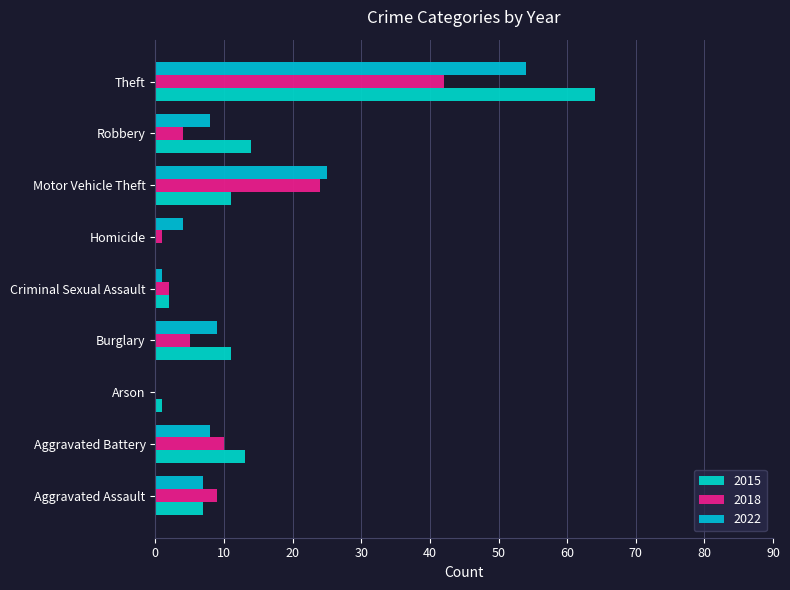

What is the difference between the 2022 values at Aggravated Assault and Motor Vehicle Theft?

18